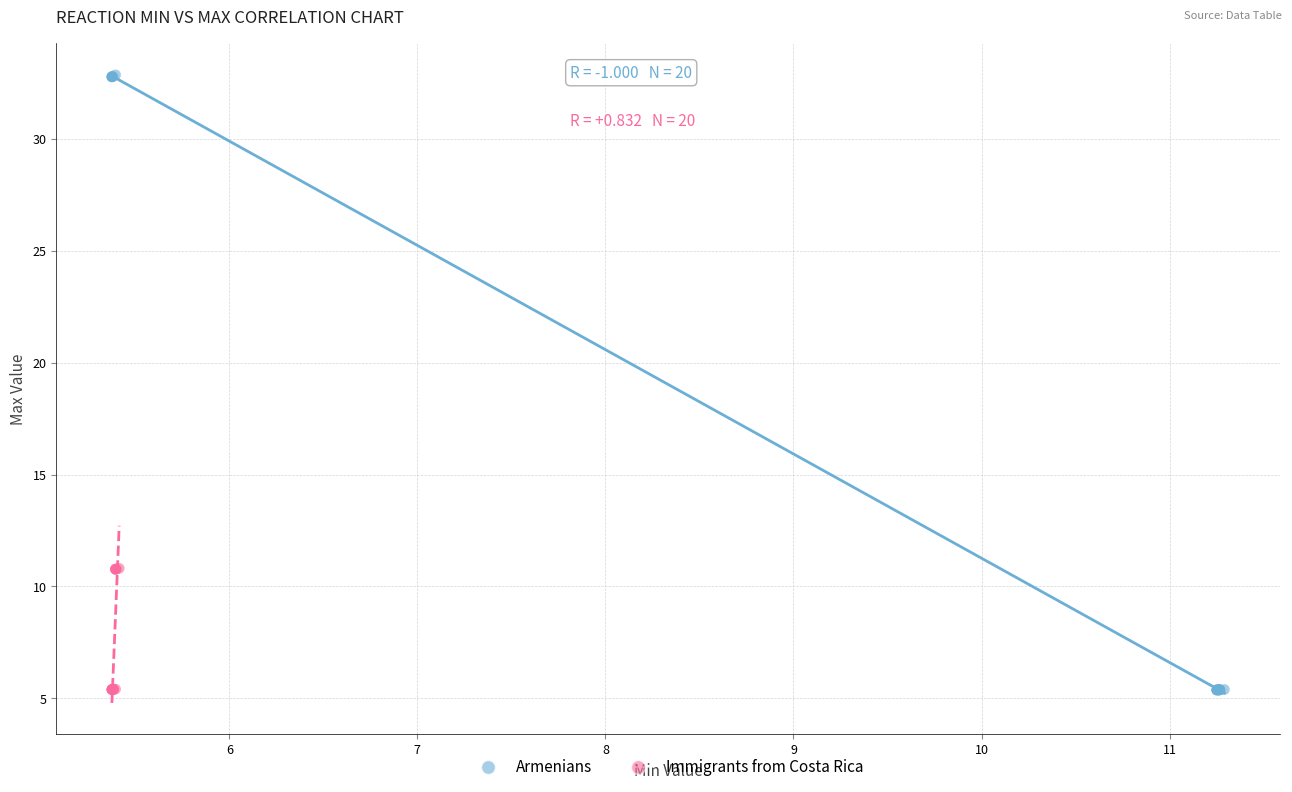

Which series has the widest spread of Y values?

Armenians